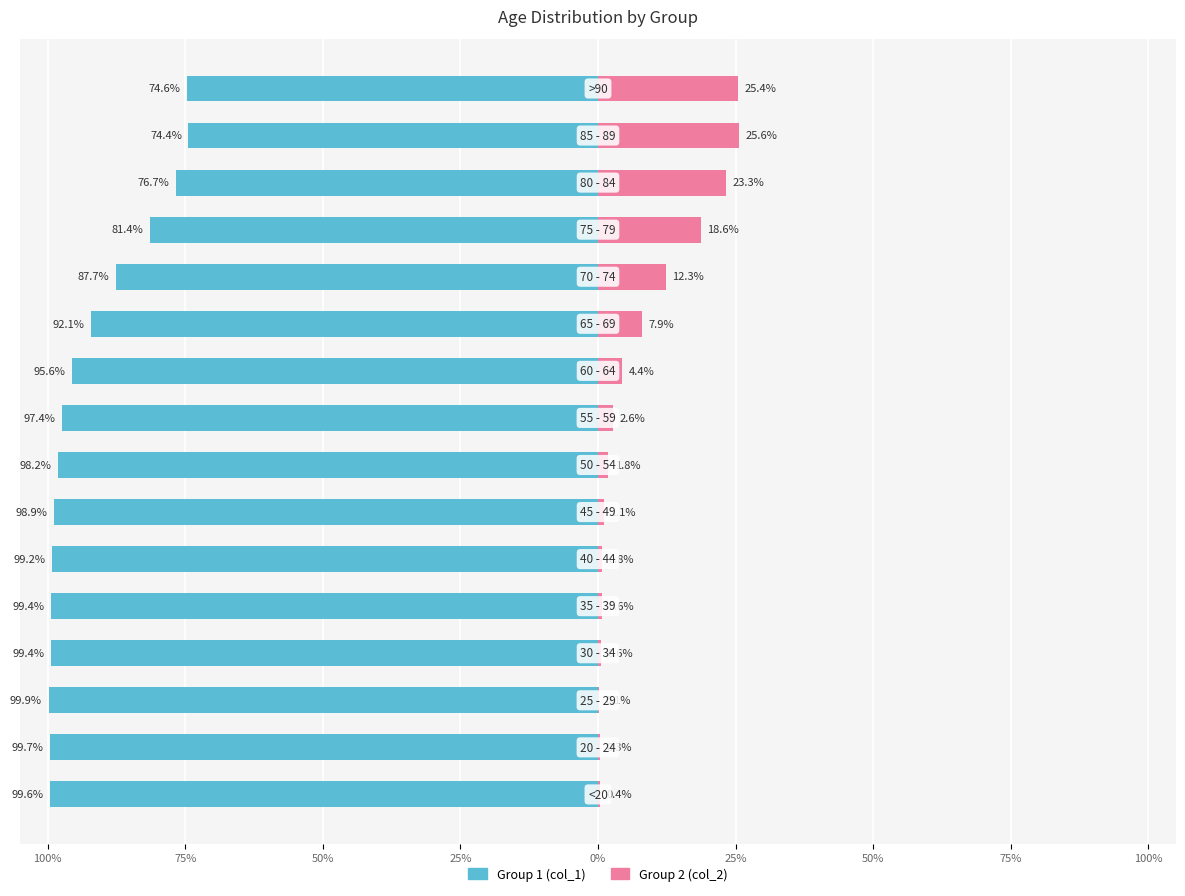

What is the value of the col_2 (Group 2) bar at the 5th from the left?

0.6